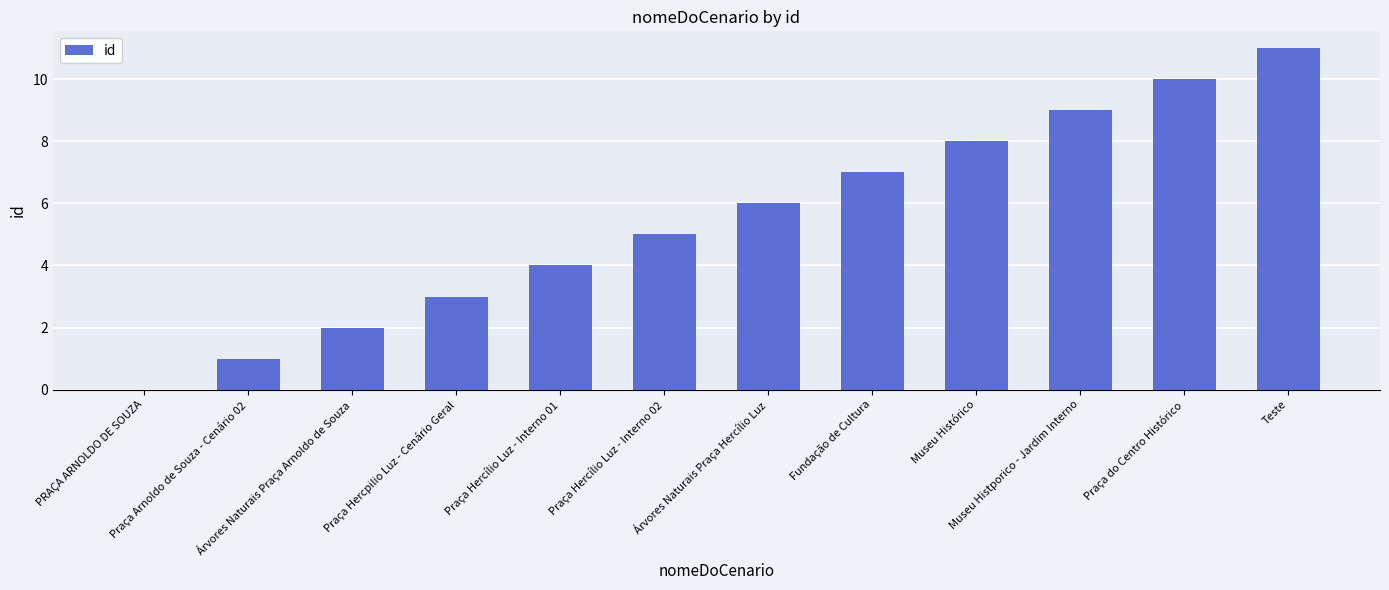

What is the sum of all values?

66